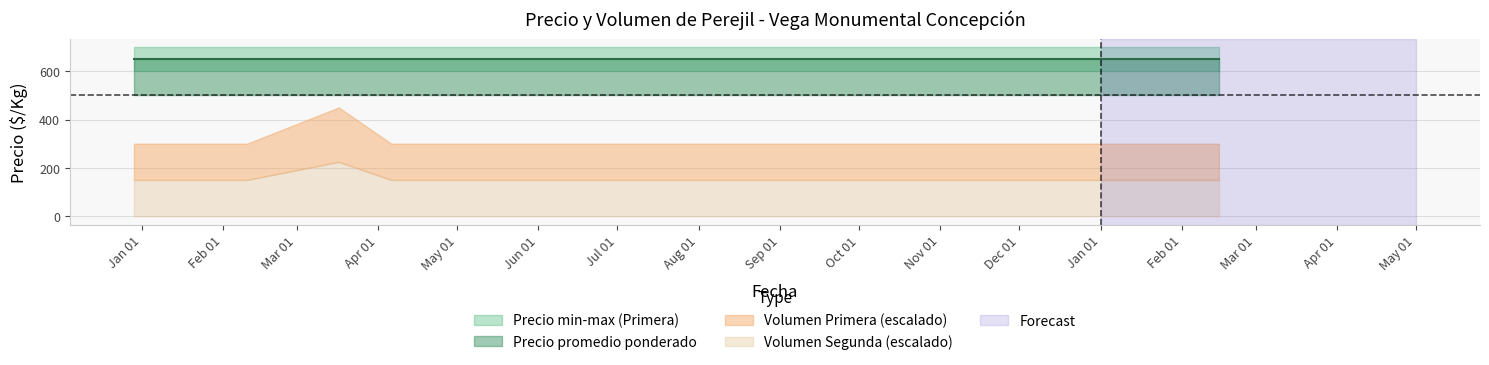

Which category has the lowest value in the Precio promedio ponderado Segunda series?

2020-12-29